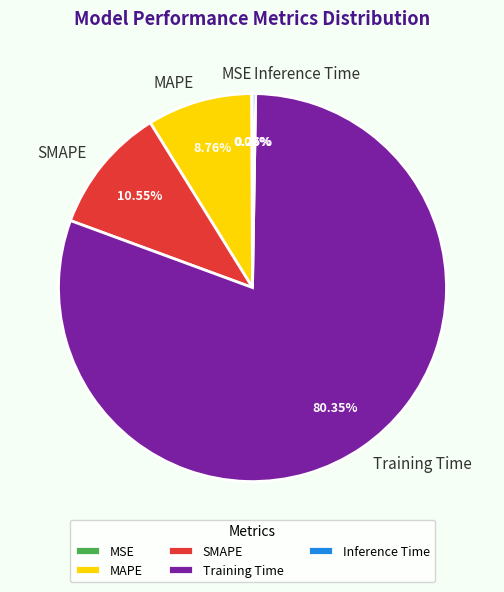

To the nearest percent, what percentage of the pie is Training Time?

80%